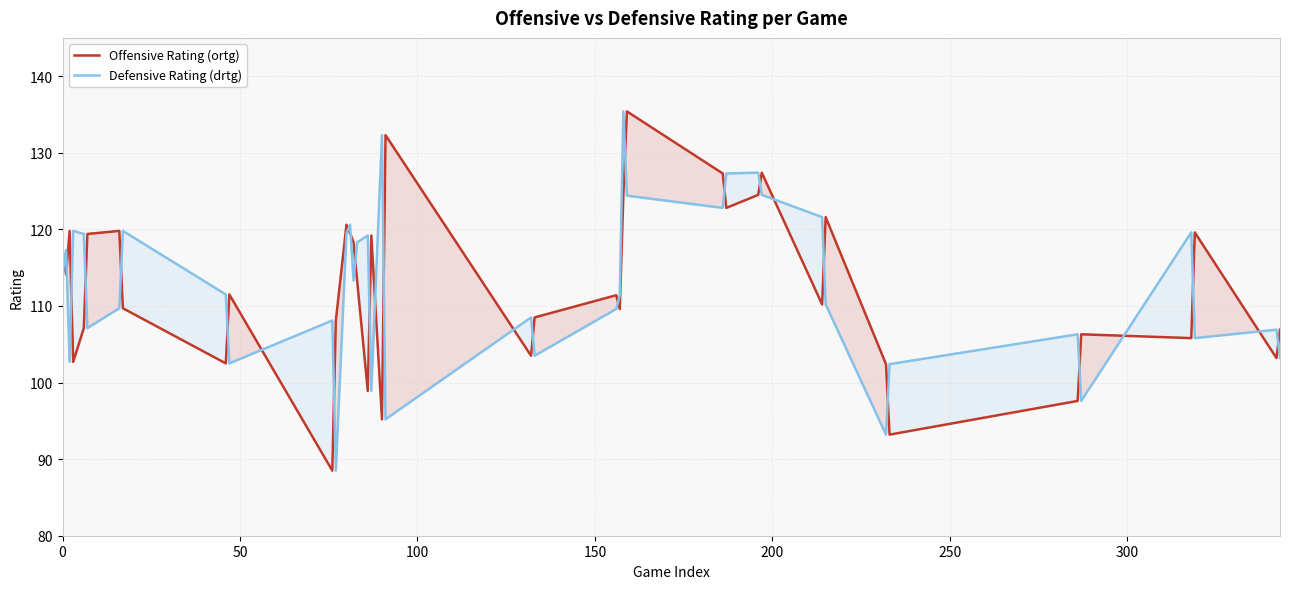

What is the difference between the maximum and minimum values in the Offensive Rating (ortg) series?

46.9